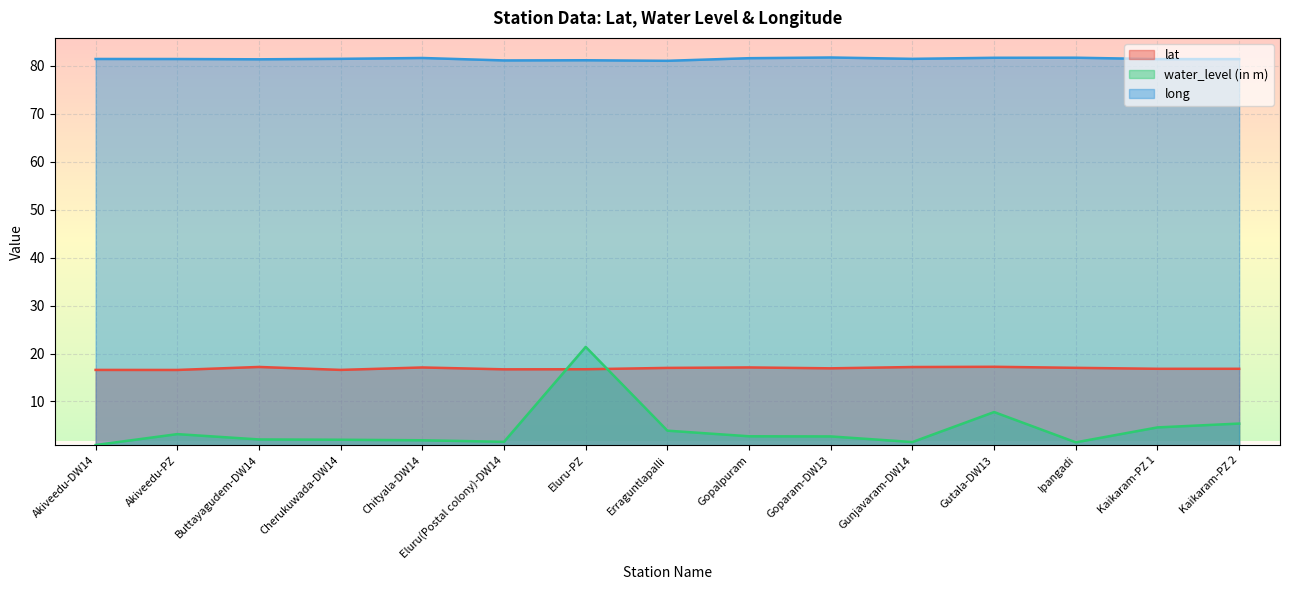

True or false: water_level (in m) has a value of 7.8 at Gutala-DW13.

True